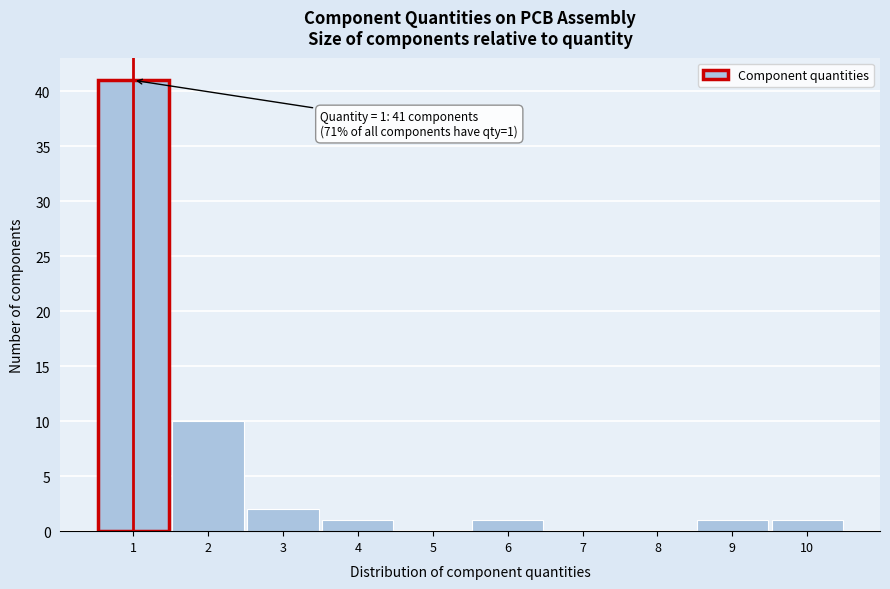

Over which range of the x-axis is the bar tallest?

0.5 to 1.5